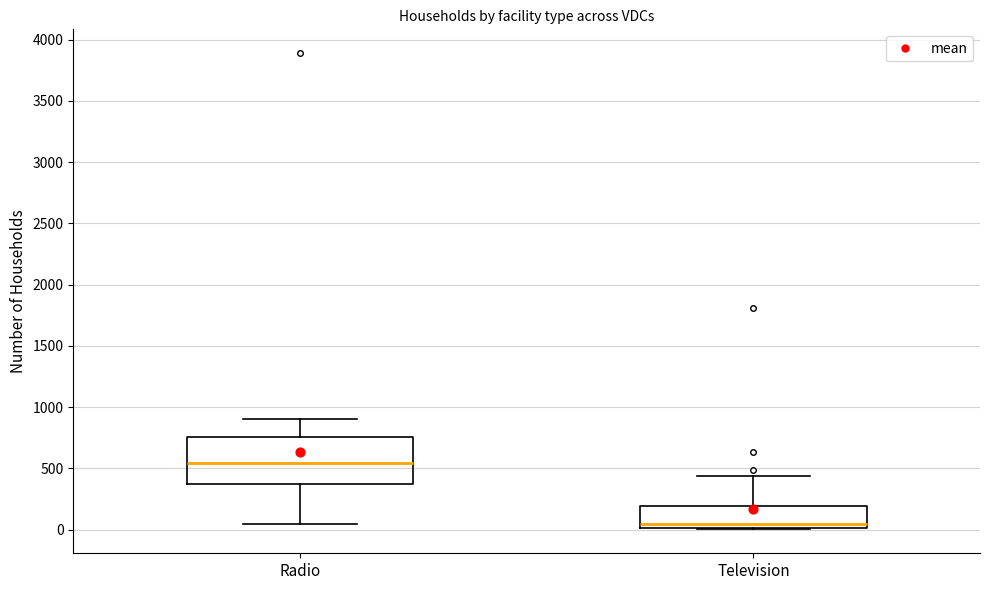

Where is the lower edge of the box for Television on the y-axis? The values are not printed on the chart, so give them approximately, as read against the axis.

0